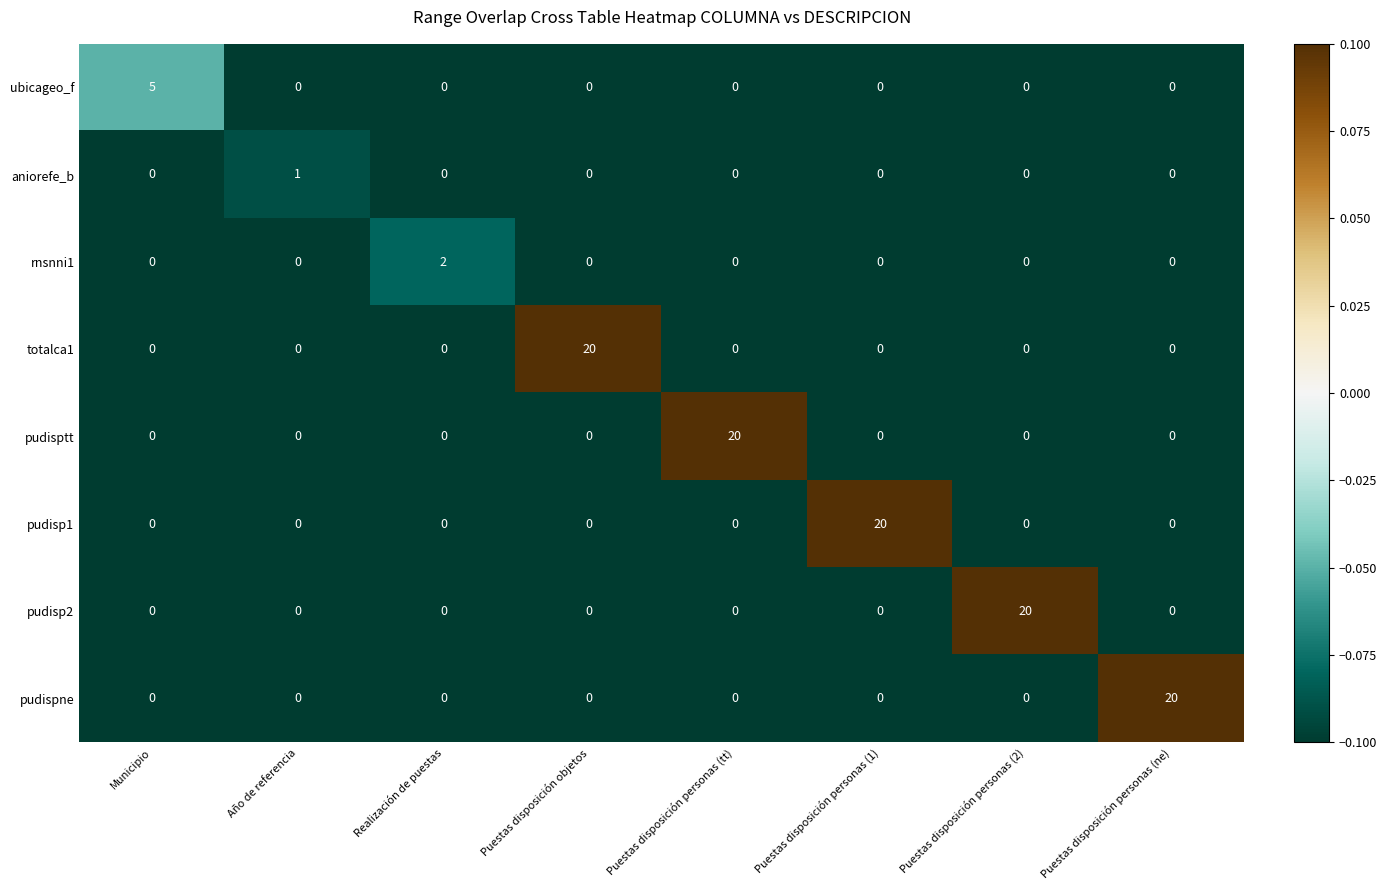

Is it true that pudisp2 equals 6 at Puestas disposición objetos?

False